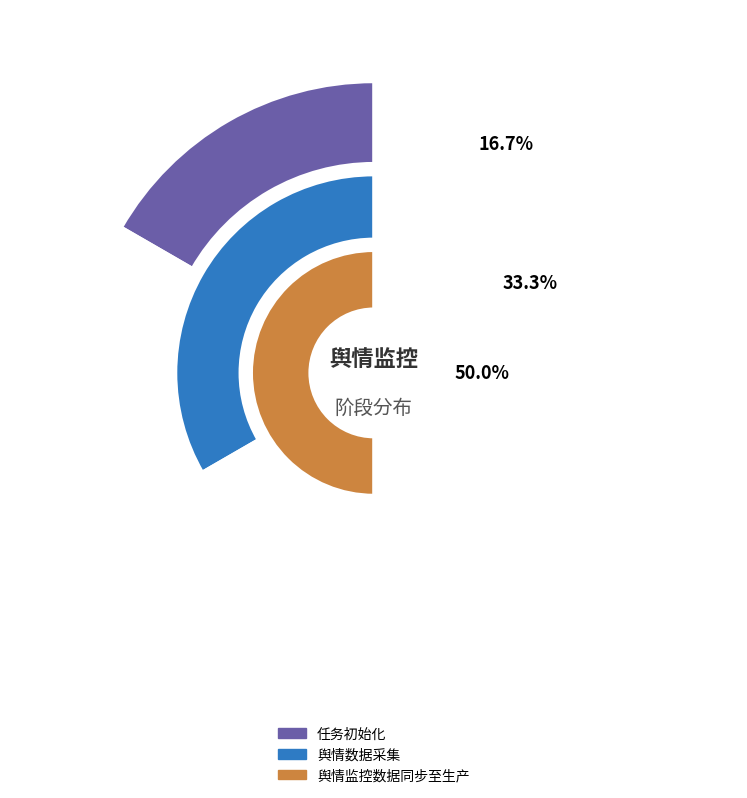

What is the change in value from 任务初始化 to 舆情数据采集?

+1